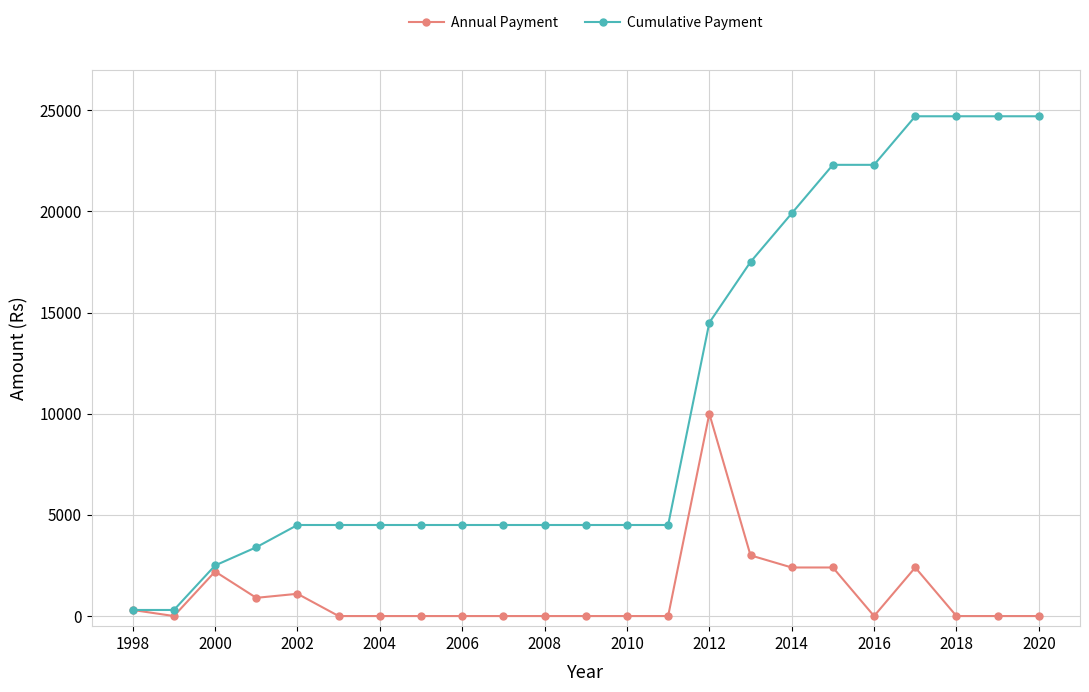

What are all the series names shown in the legend?

Annual Payment, Cumulative Payment